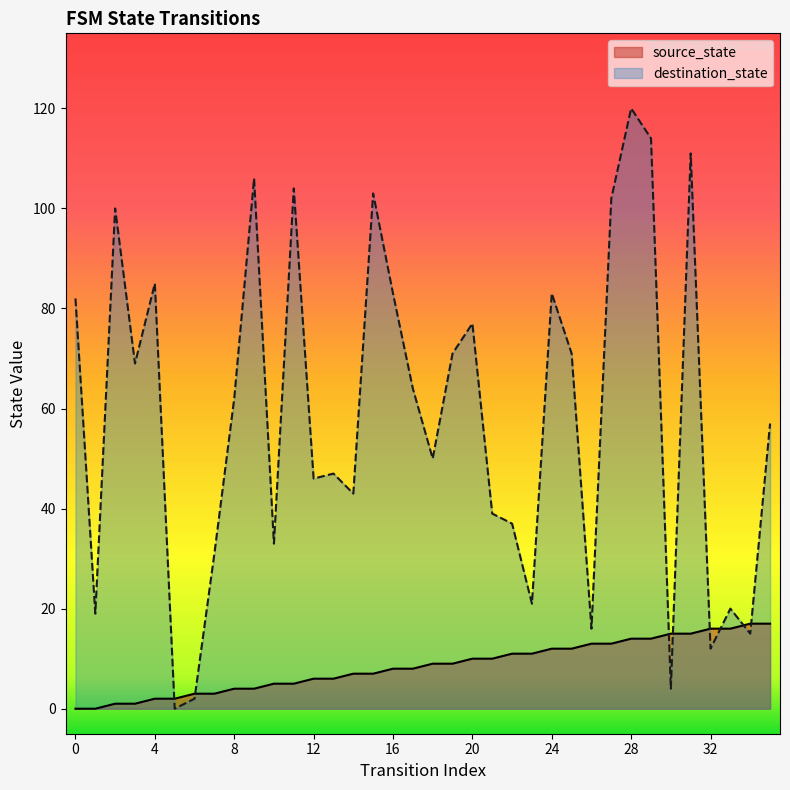

Where is source_state nearest to the value 8?

16